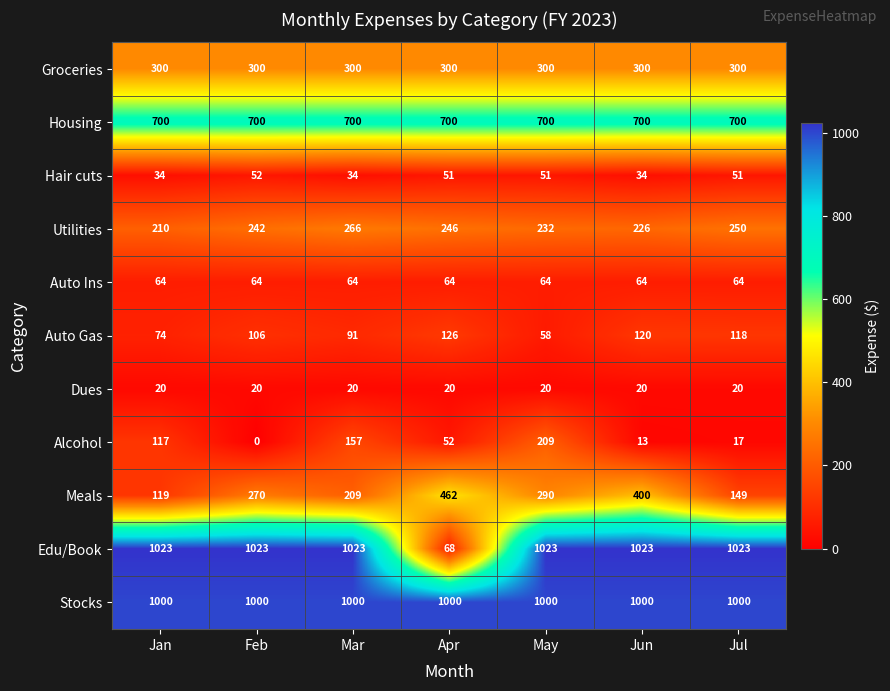

What is the highest value of the Groceries series?

300